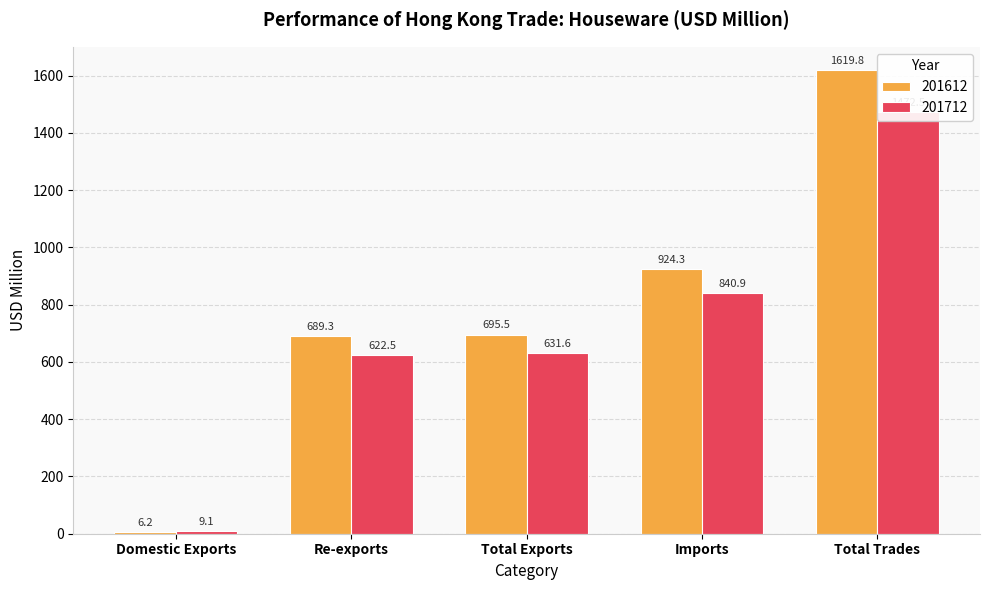

At how many categories does at least one series exceed 136?

4